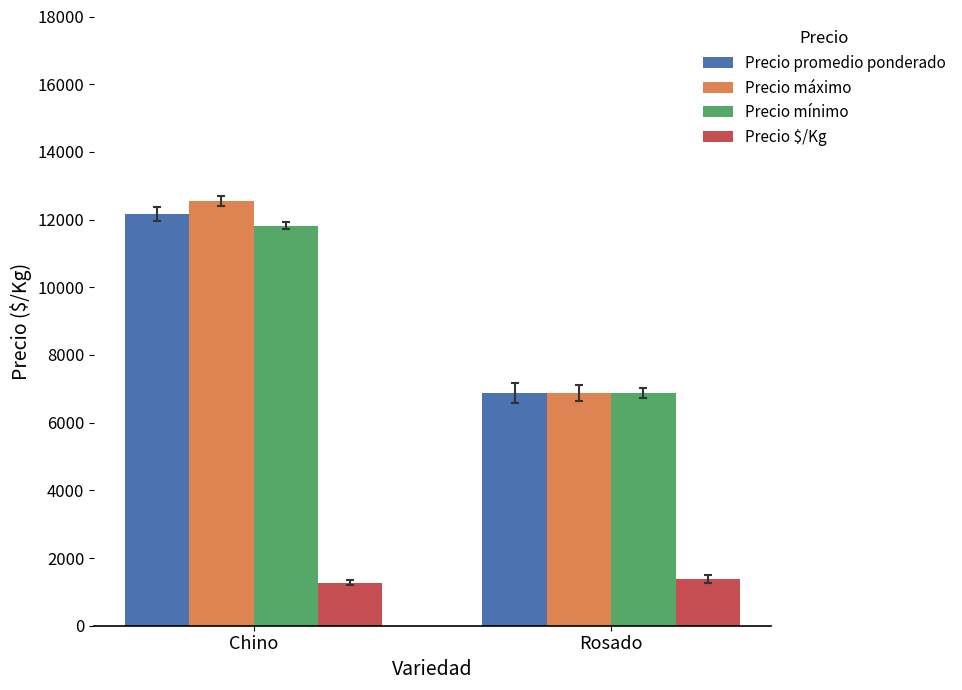

What is the label of the 1st bar from the right?

Rosado